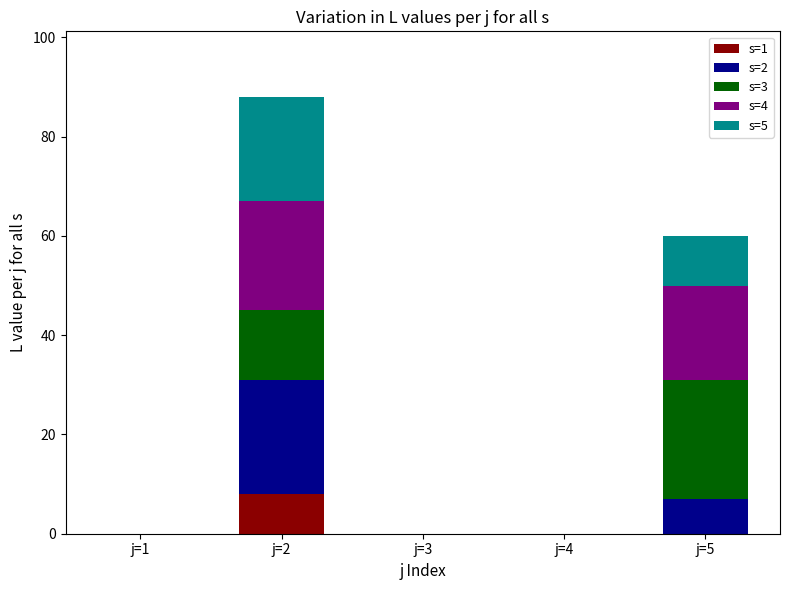

At which category is the sum across all series the highest?

j=2